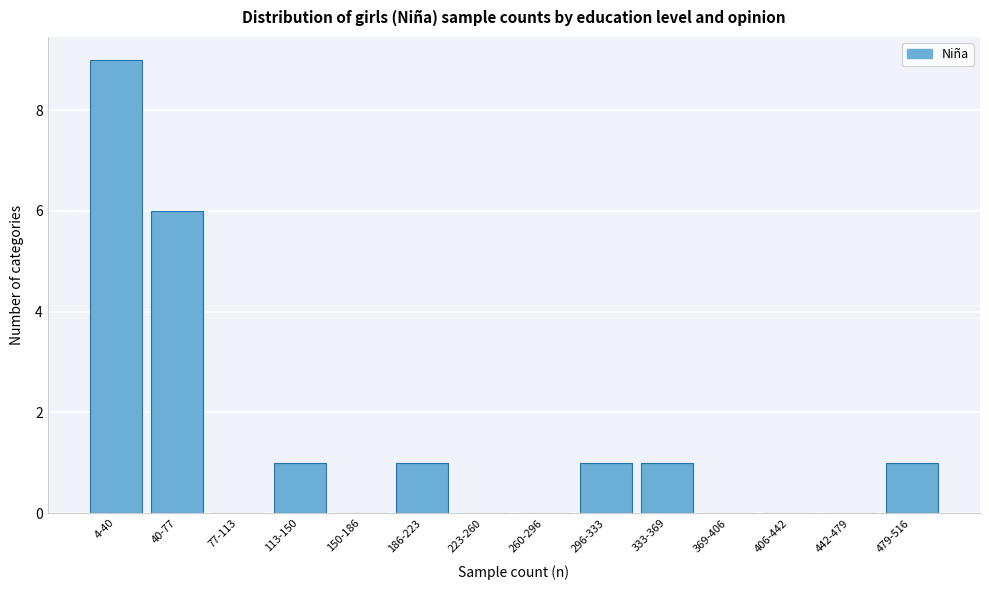

Reading right to left, transcribe all the data shown in this chart.

479-516=1	442-479=0	406-442=0	369-406=0	333-369=1	296-333=1	260-296=0	223-260=0	186-223=1	150-186=0	113-150=1	77-113=0	40-77=6	4-40=9